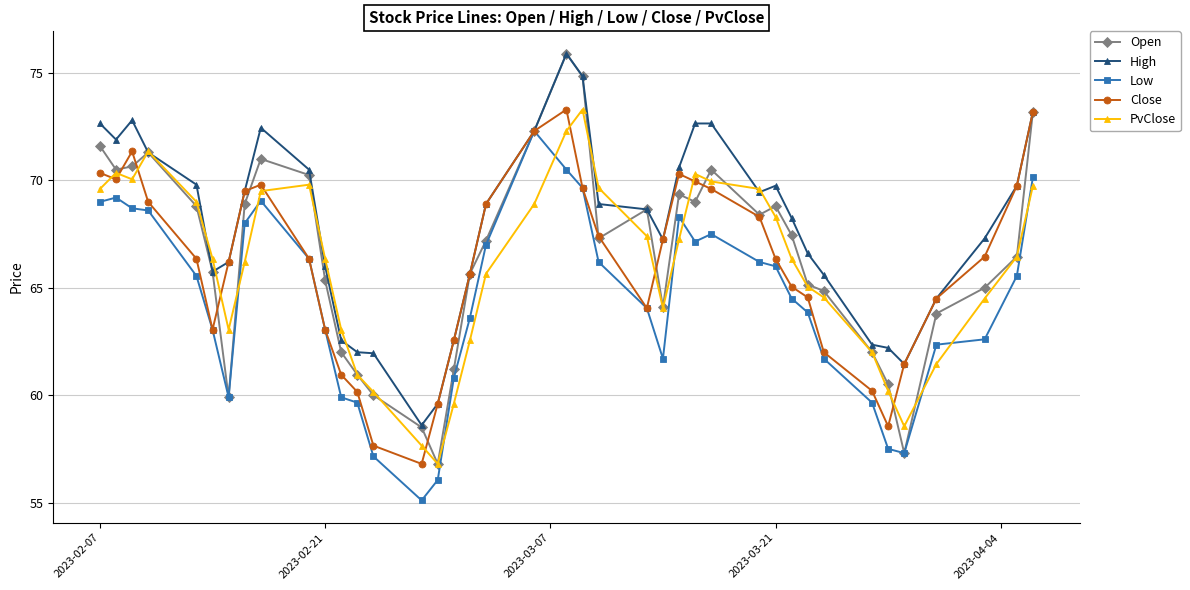

True or false: Open has more than 2 interior local peaks.

True